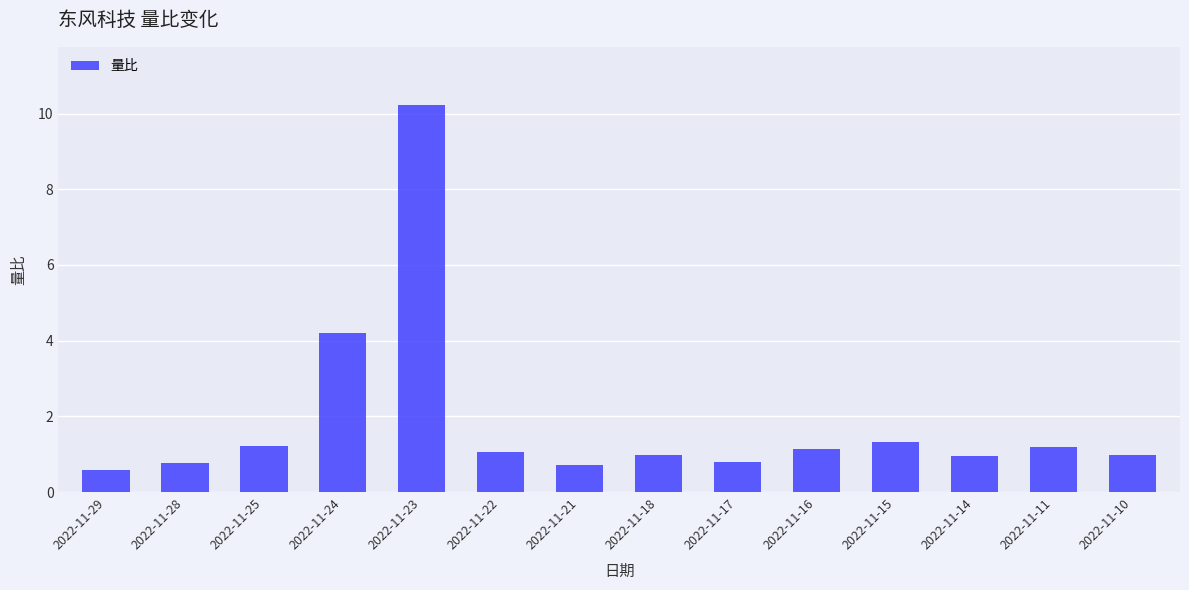

How many series are shown in this chart?

1